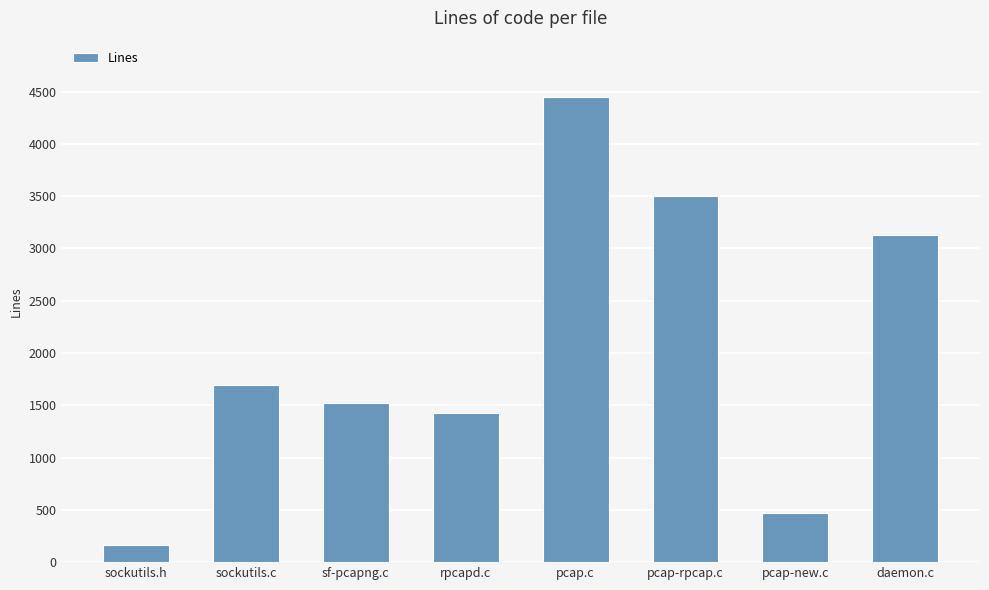

What is the minimum value shown in the chart?

166